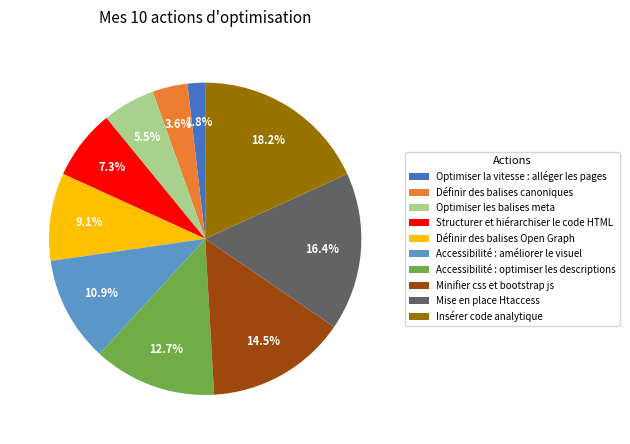

Which has a higher value, Structurer et hiérarchiser le code HTML or Minifier css et bootstrap js?

Minifier css et bootstrap js